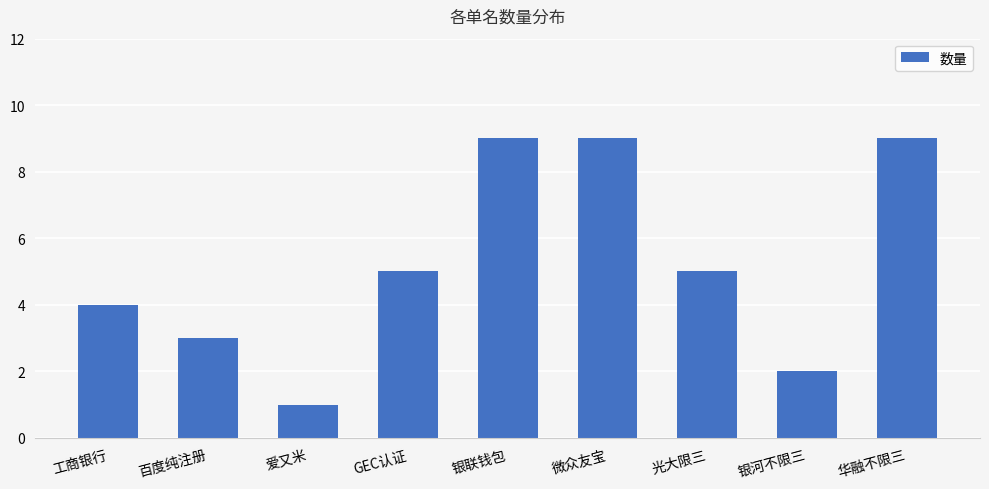

What is the value of the 2nd bar from the left?

3